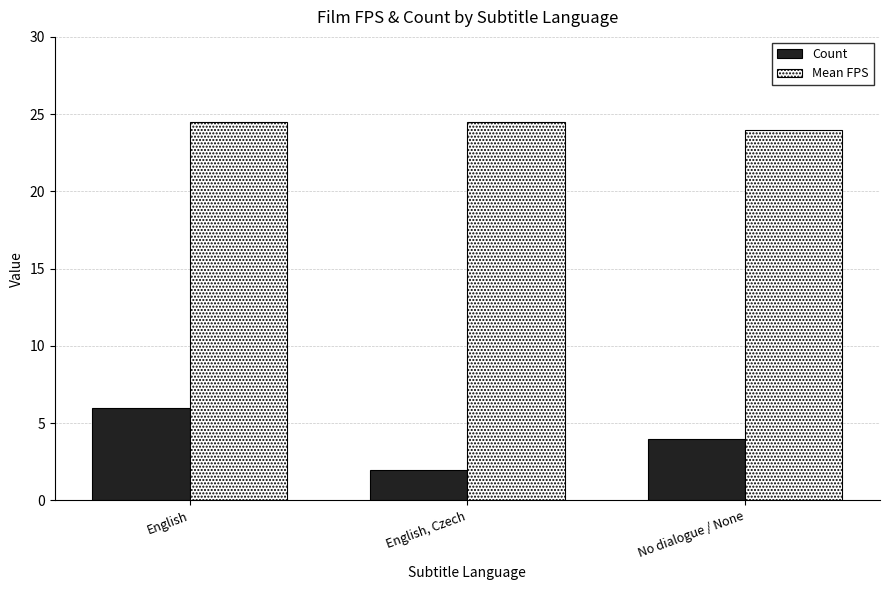

What are all the series names shown in the legend?

Count, Mean FPS